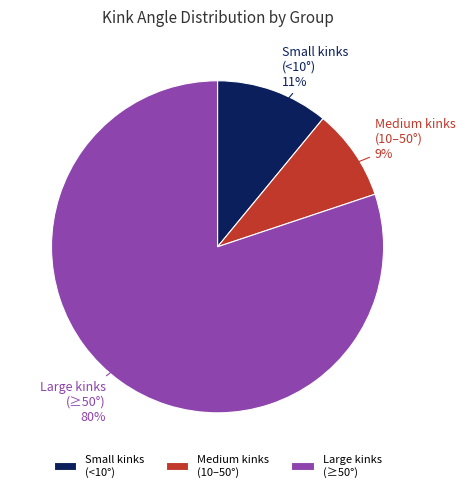

To the nearest percent, what portion does Small kinks (<10°) represent?

11%